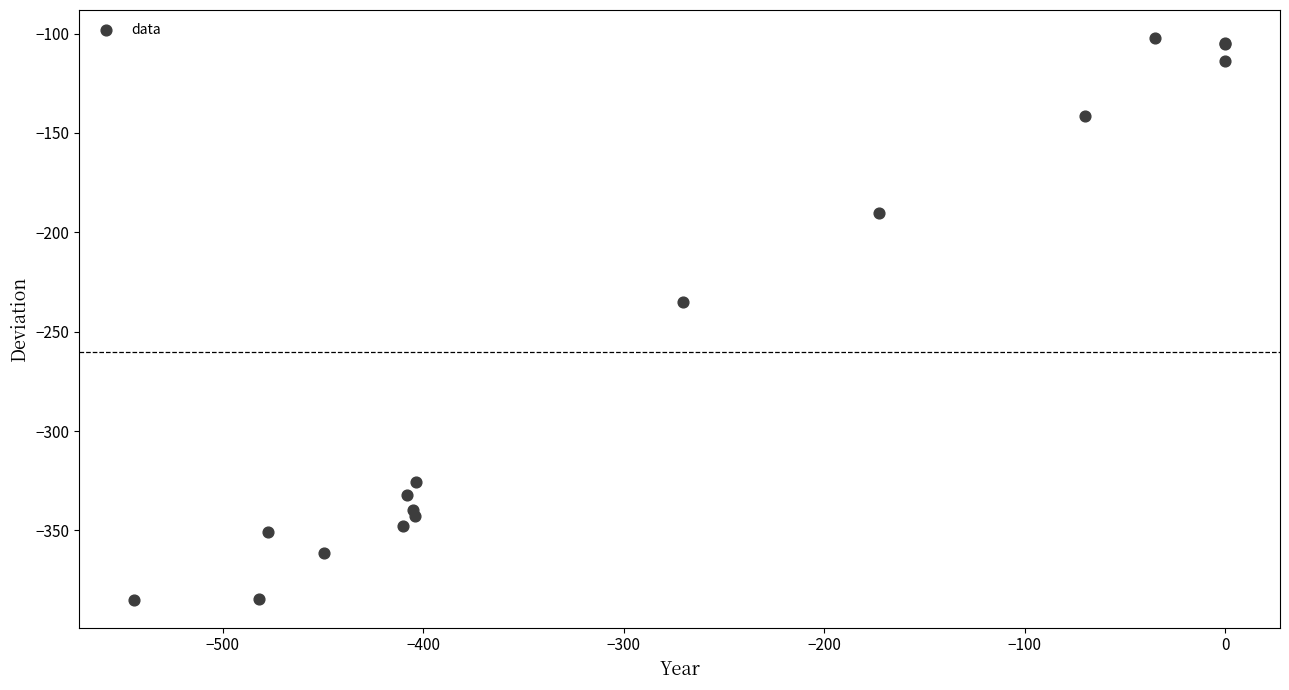

What Y value in the scatter plot is closest to -243?

-234.9